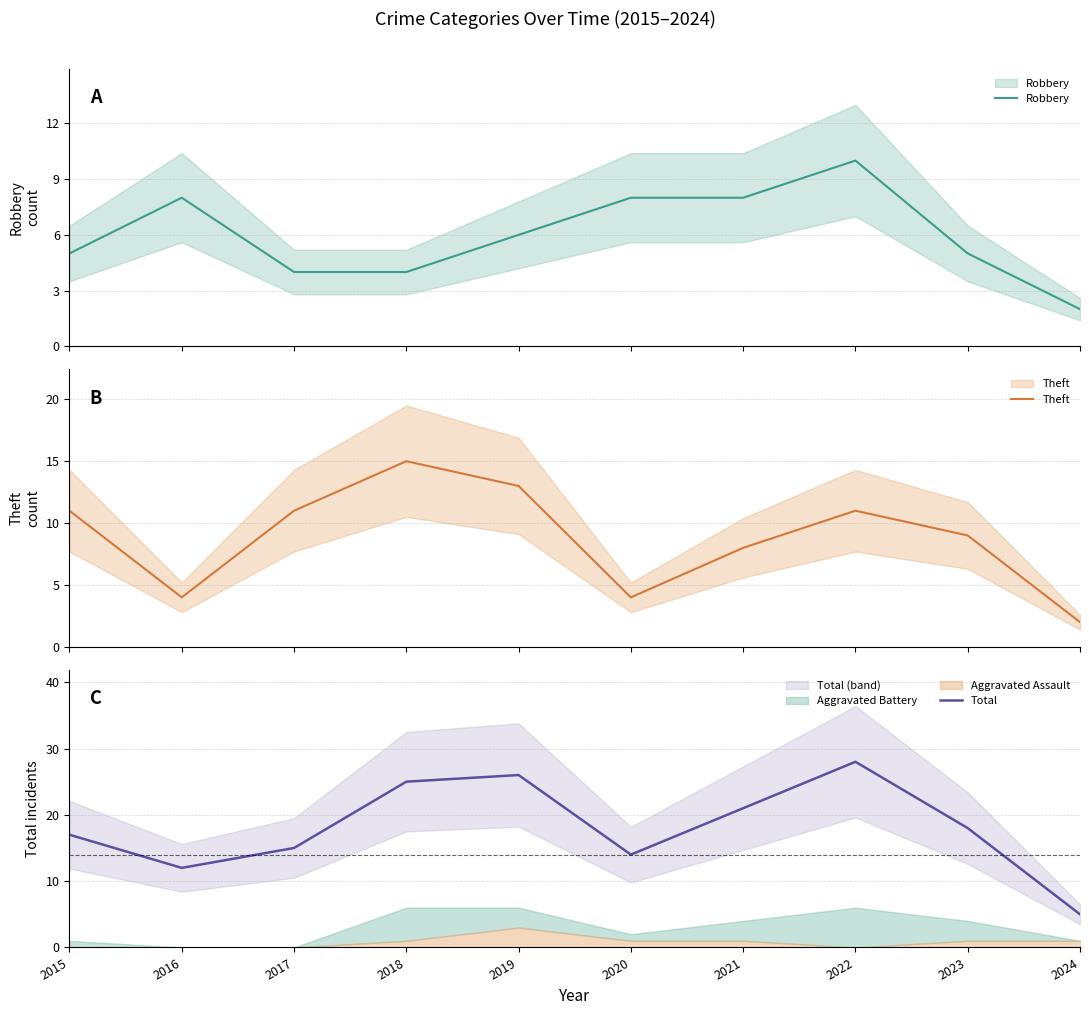

True or false: Total and Theft intersect in this chart.

False